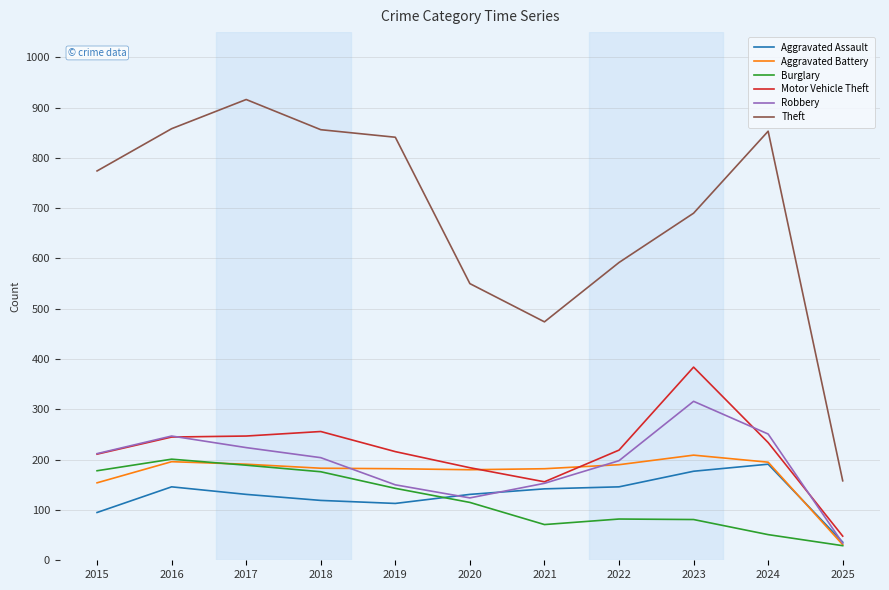

What is the approximate value of Burglary at 2020?

115